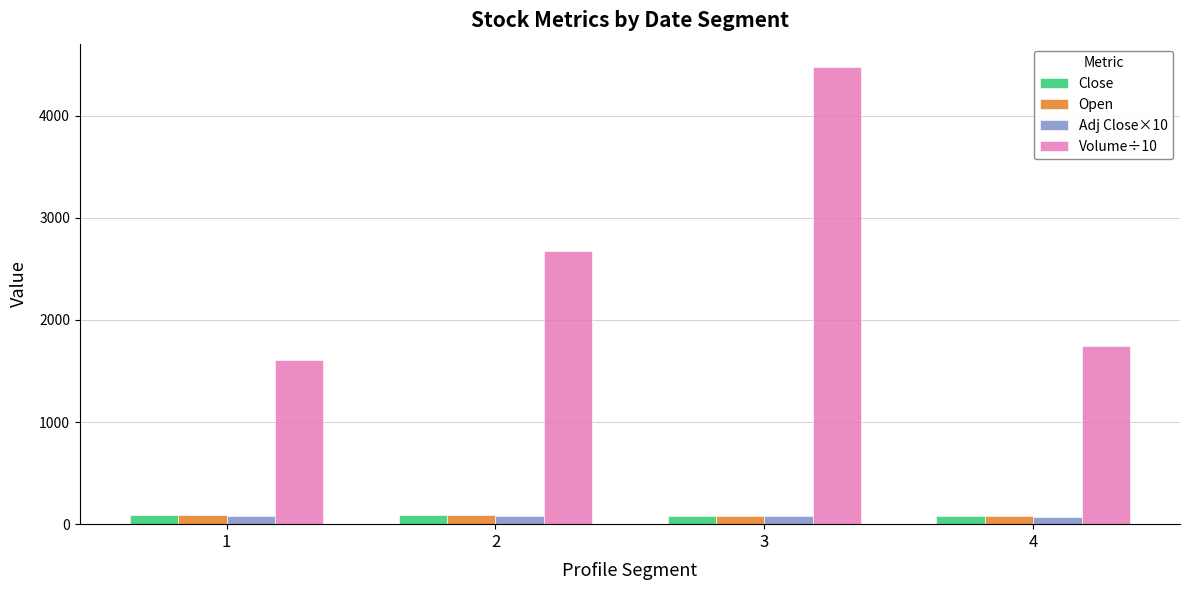

What is the difference between the maximum and minimum values in the Adj Close×10 series?

11.5